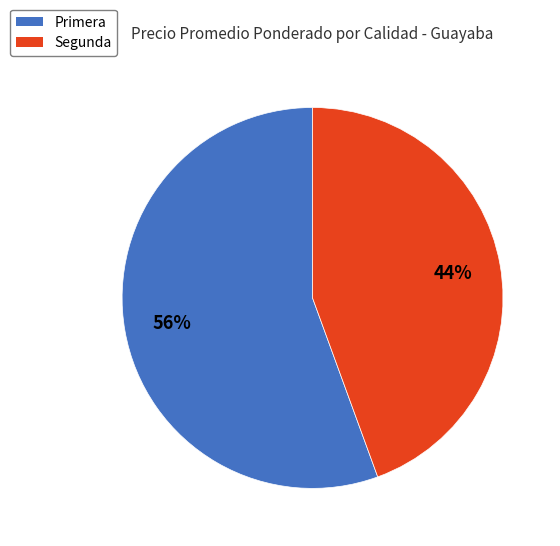

What percentage is the Segunda slice, to the nearest percent?

44%